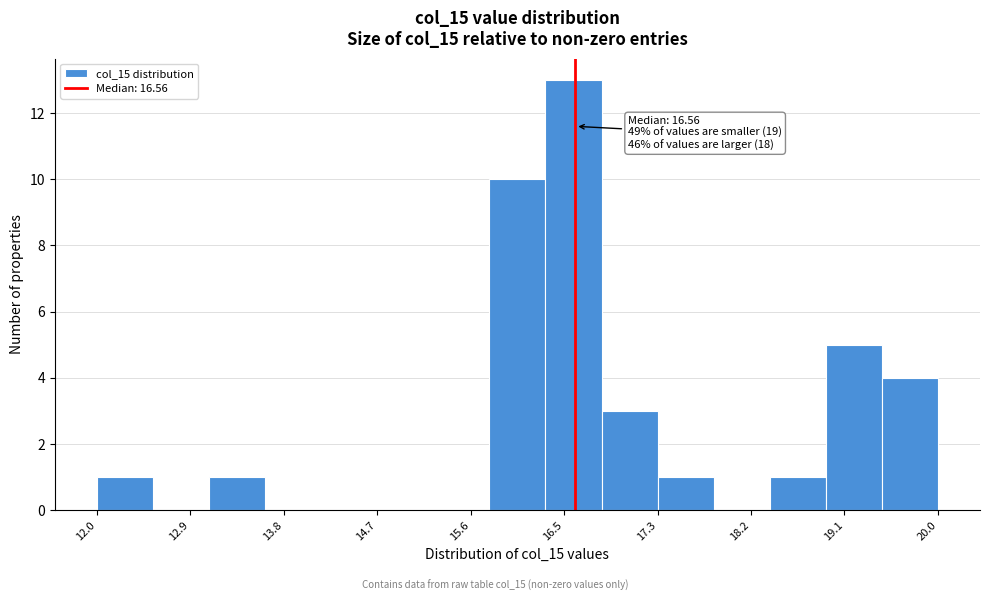

Over which range of the x-axis is the bar tallest?

16.3 to 16.8